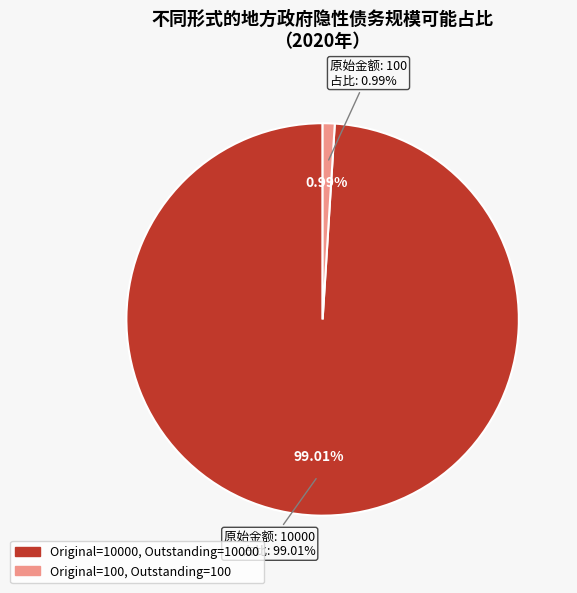

Which slice is the largest?

10000